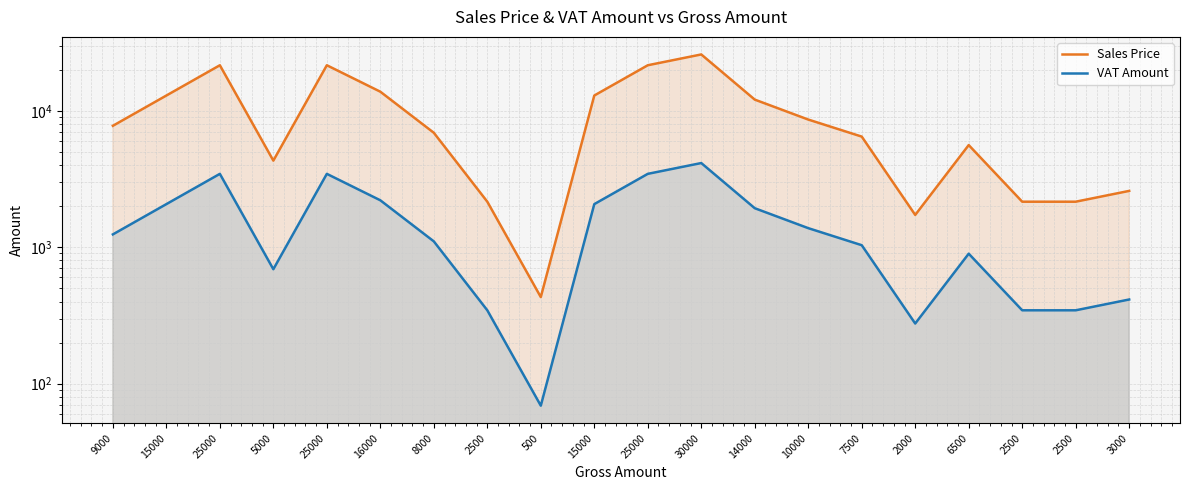

Which series has the widest spread of values?

Sales Price